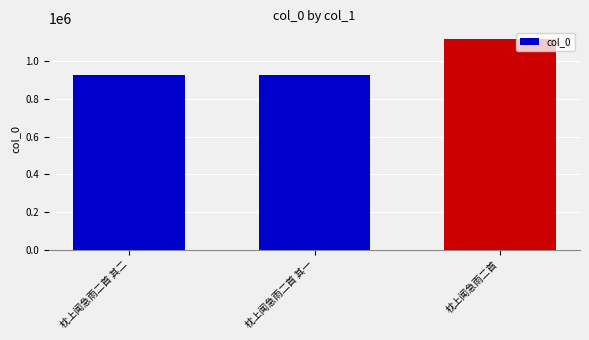

What is the label of the 3rd bar from the left?

枕上闻急雨二首